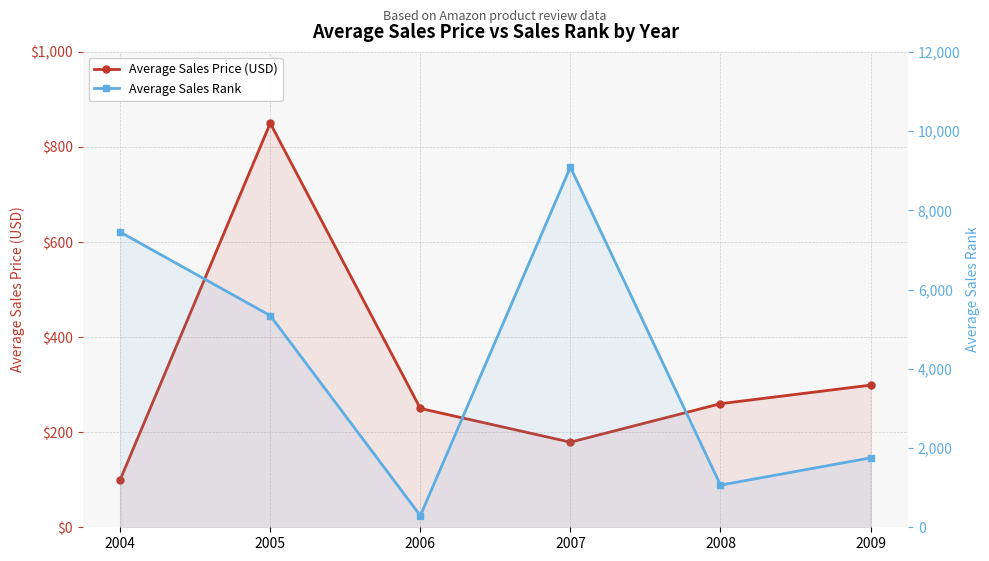

Between 2005 and 2006, which is larger?

2005